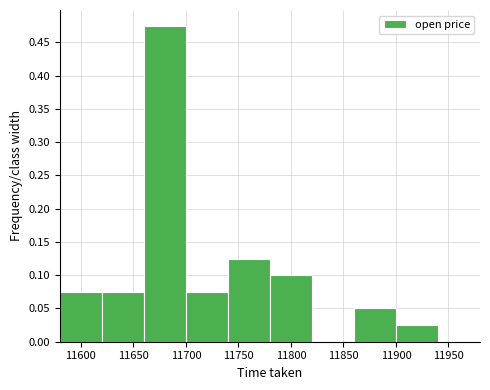

Reading left to right, transcribe this chart: for each bar, give the range it covers on the x-axis and its height. The values are not printed on the chart, so give them approximately, as read against the axis.

11580 to 11620: 0.075
11620 to 11660: 0.075
11660 to 11700: 0.475
11700 to 11740: 0.075
11740 to 11780: 0.125
11780 to 11820: 0.100
11820 to 11860: 0
11860 to 11900: 0.050
11900 to 11940: 0.025
11940 to 11980: 0